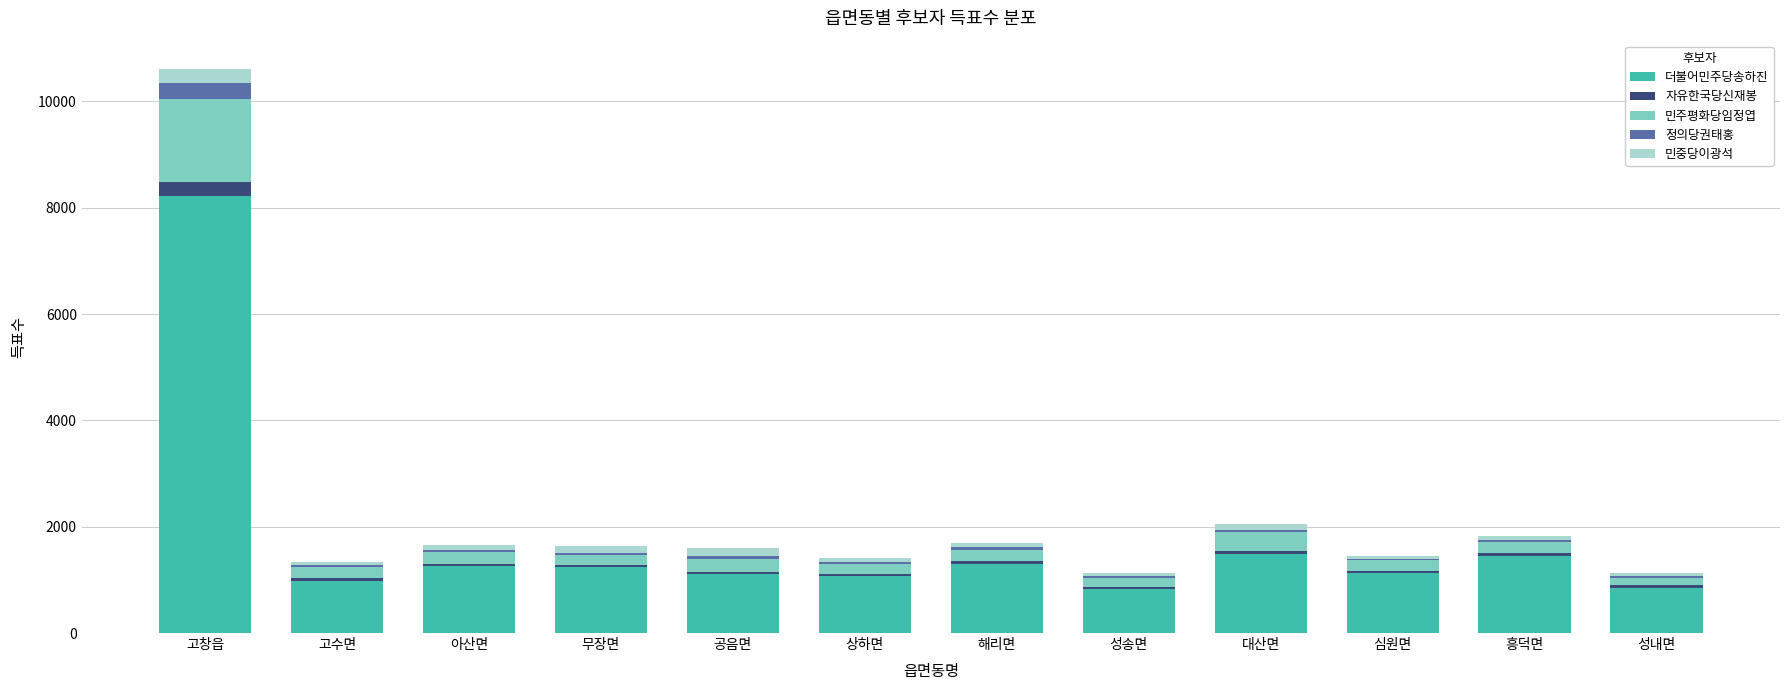

The 더불어민주당송하진 series shows 1483 at 대산면. True or false?

True